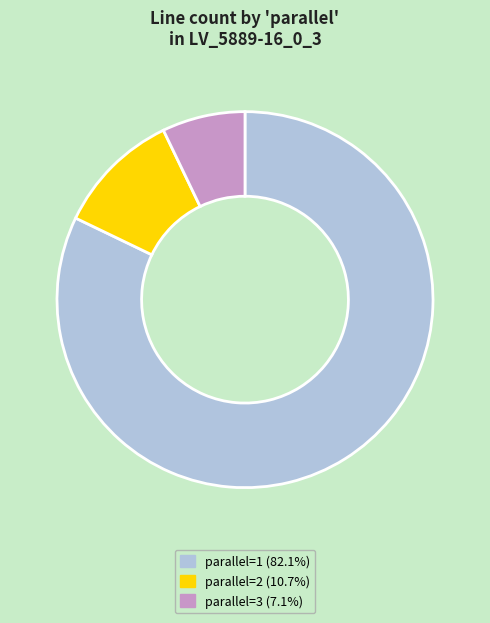

Is there any slice that represents more than half of the pie?

Yes